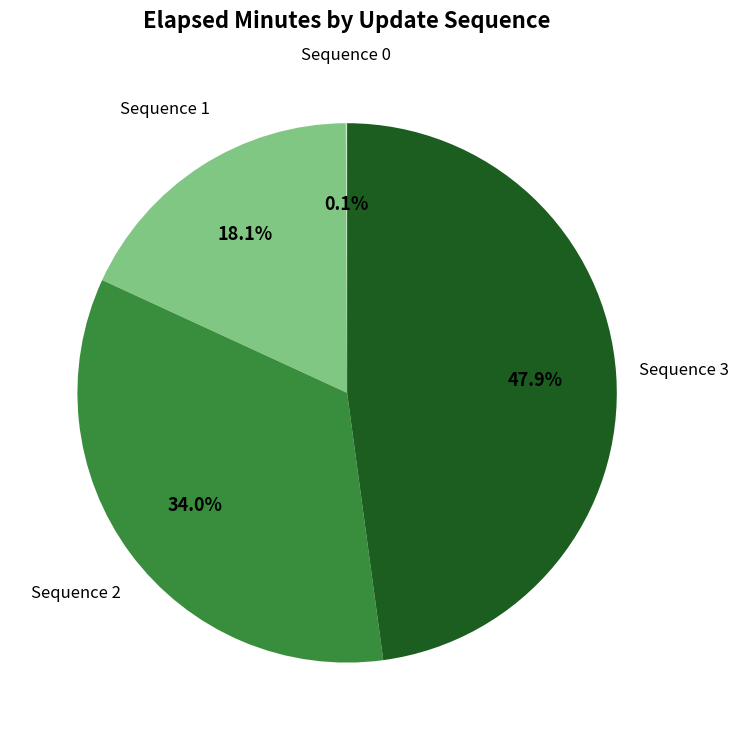

Which has a higher value, Sequence 3 or Sequence 1?

Sequence 3